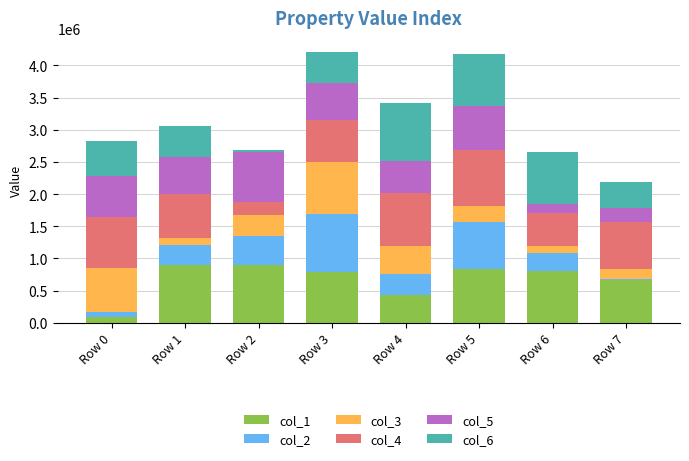

At which label does col_1 reach its minimum?

Row 0